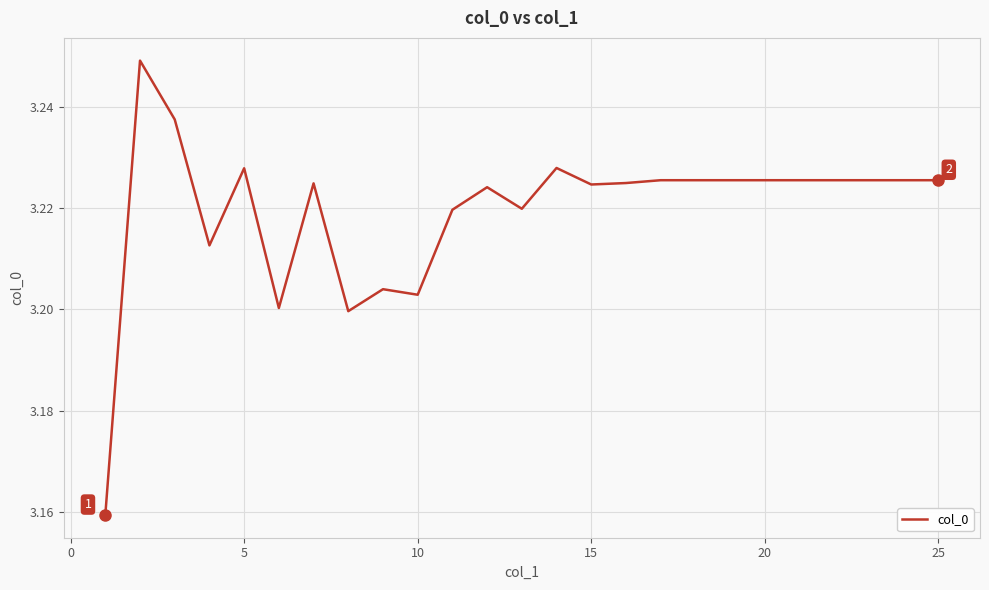

Reading right to left, what are all the values shown in this chart?

3.2	3.2	3.2	3.2	3.2	3.2	3.2	3.2	3.2	3.2	3.2	3.2	3.2	3.2	3.2	3.2	3.2	3.2	3.2	3.2	3.2	3.2	3.2	3.2	3.2